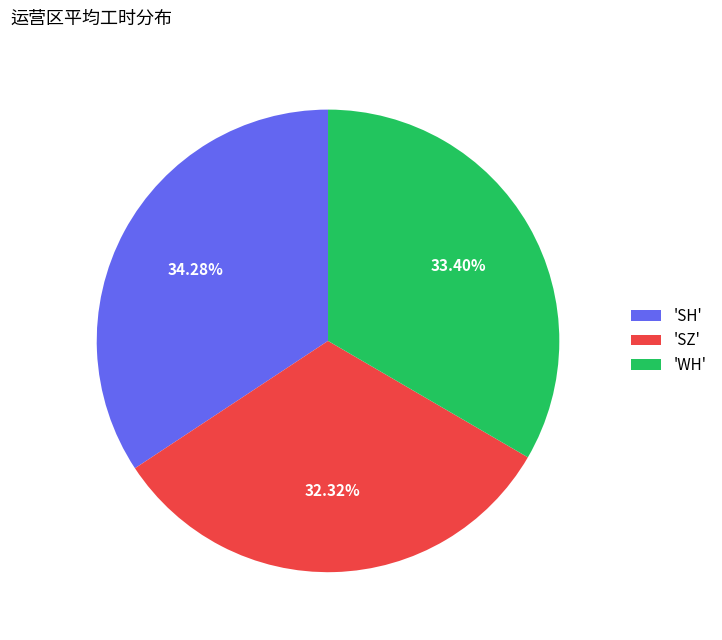

Do 'SZ' and 'SH' together represent more than half of the pie?

Yes